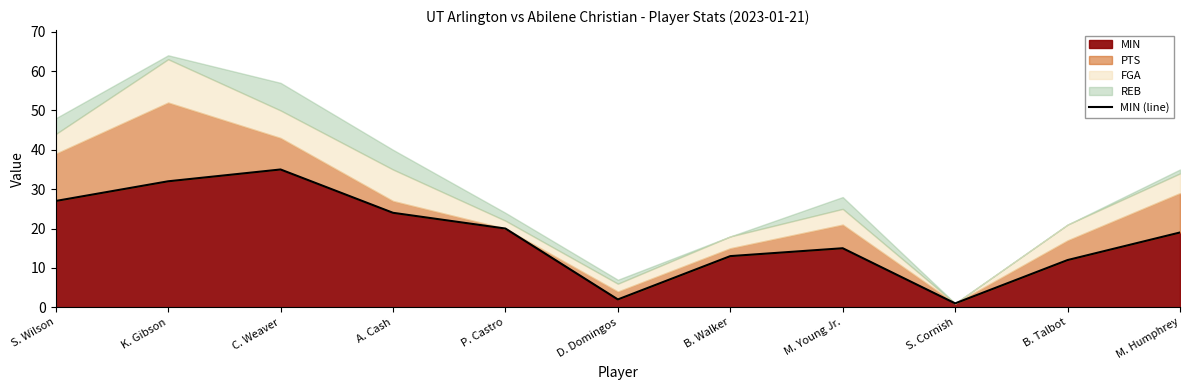

The value at B. Talbot is 12. True or false?

True